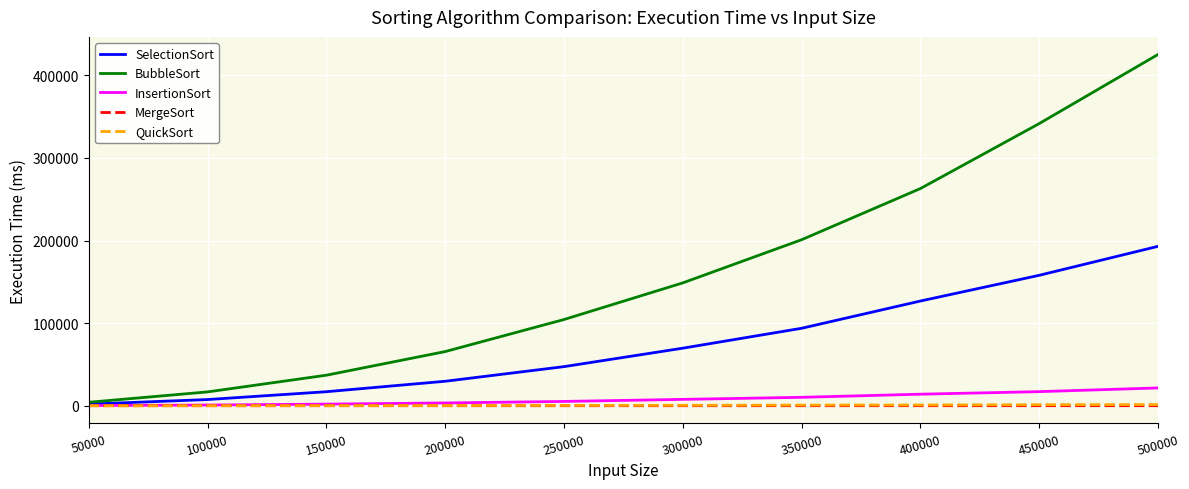

Which label corresponds to the largest value in the chart?

500000